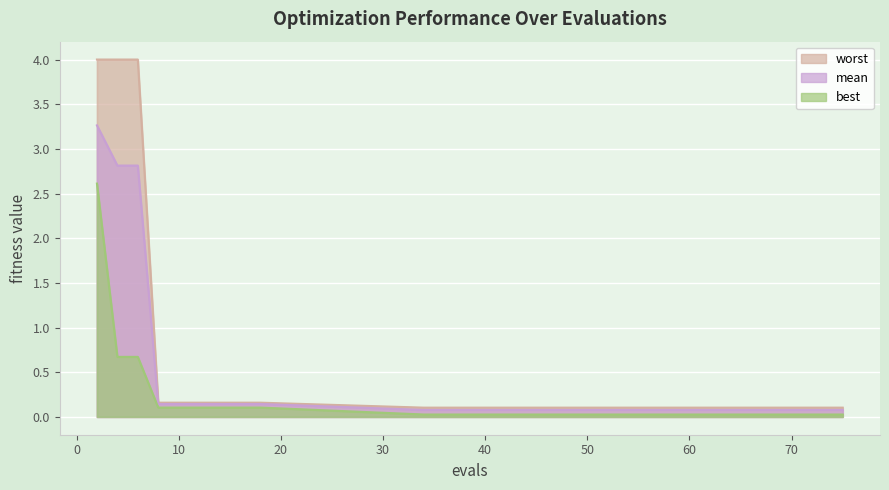

What is the sum of all best values?

4.7